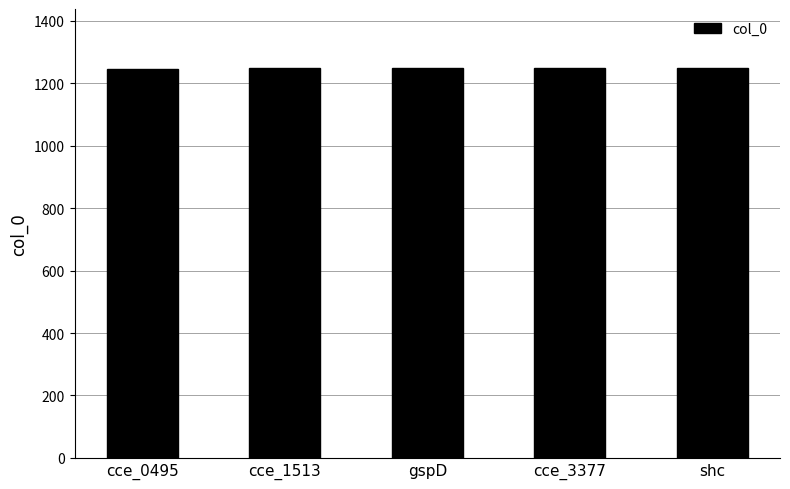

Approximately how many times larger is the value at cce_1513 compared to cce_3377?

1.0